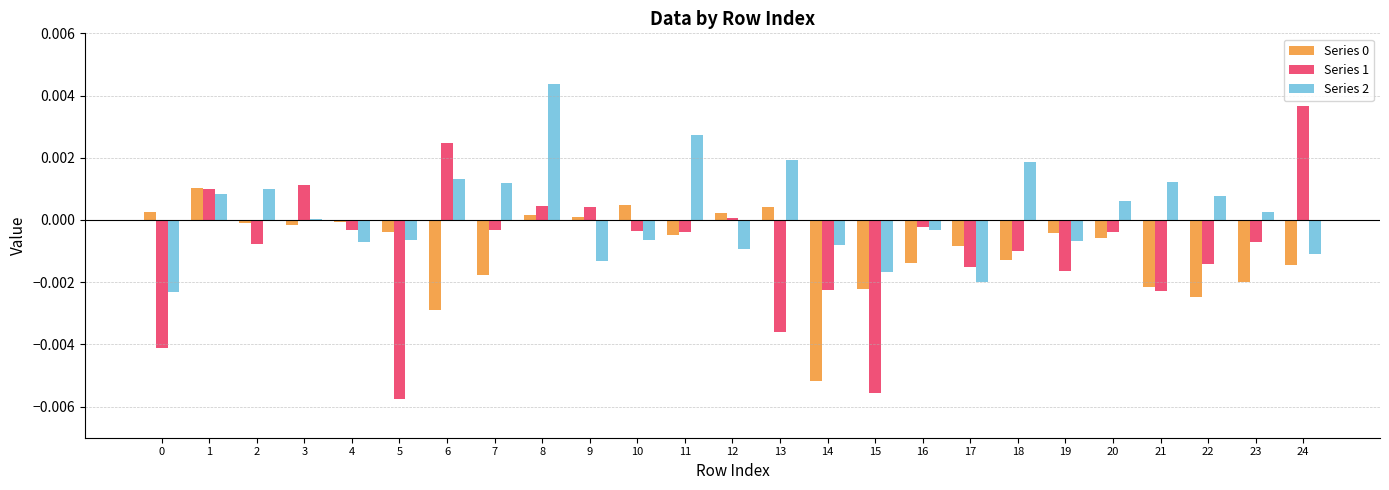

Which series has the largest total across all categories?

Series 2